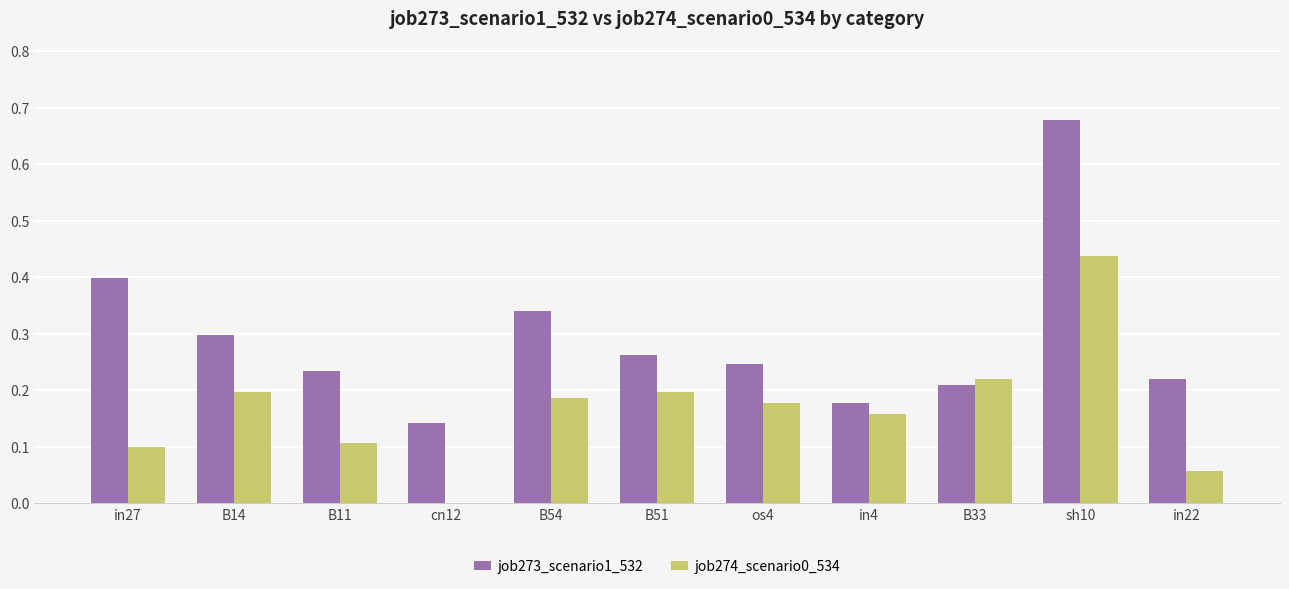

Which series changed the most between B14 and B51?

job273_scenario1_532